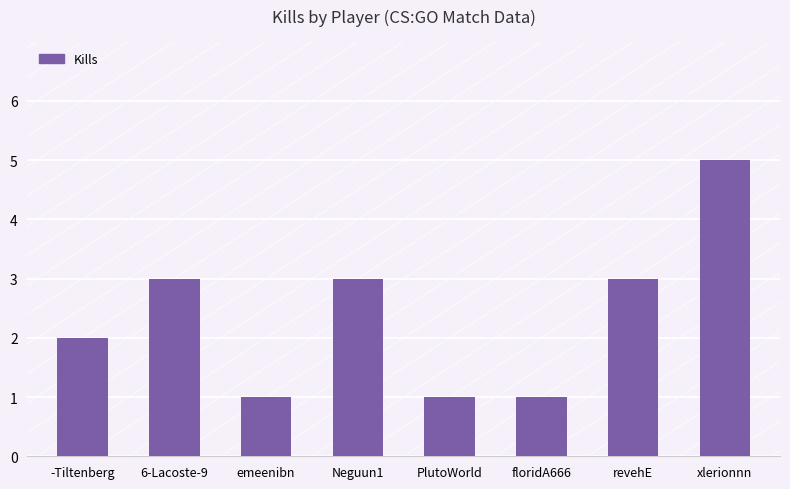

What is the label of the 5th bar from the right?

Neguun1